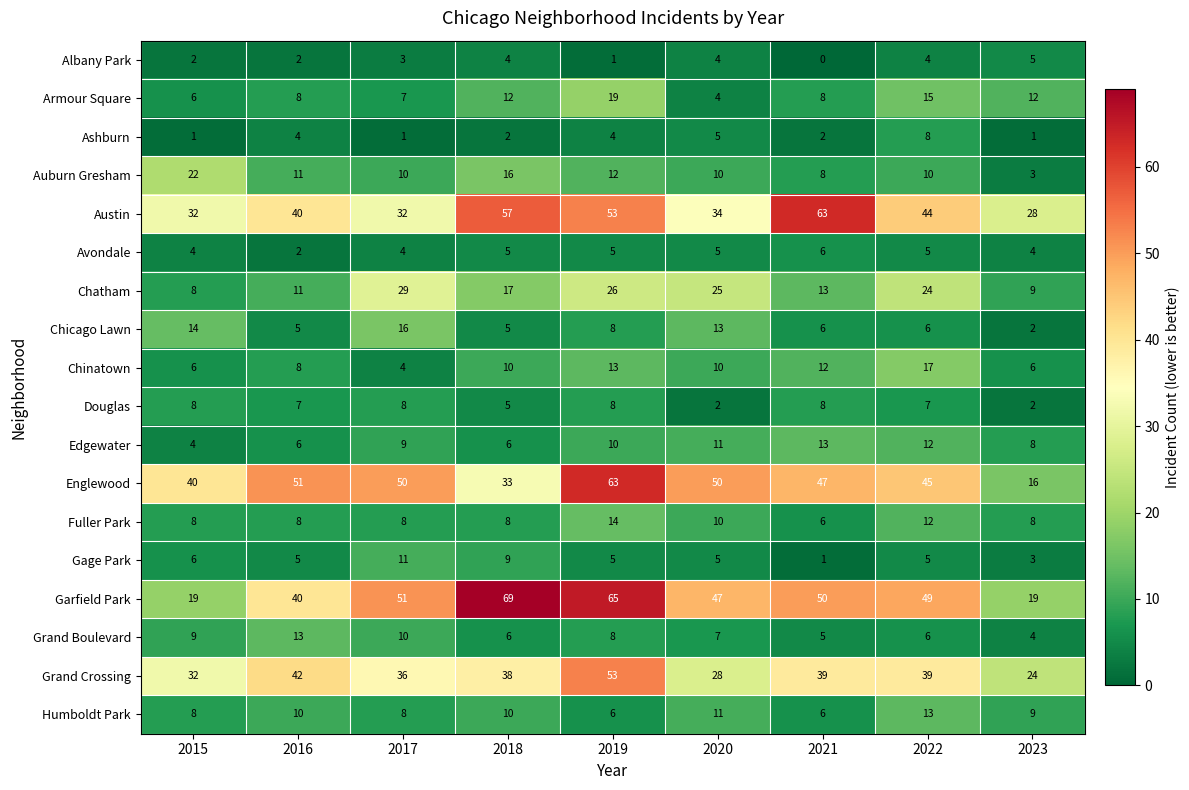

The Grand Boulevard series shows 10 at 2017. True or false?

True